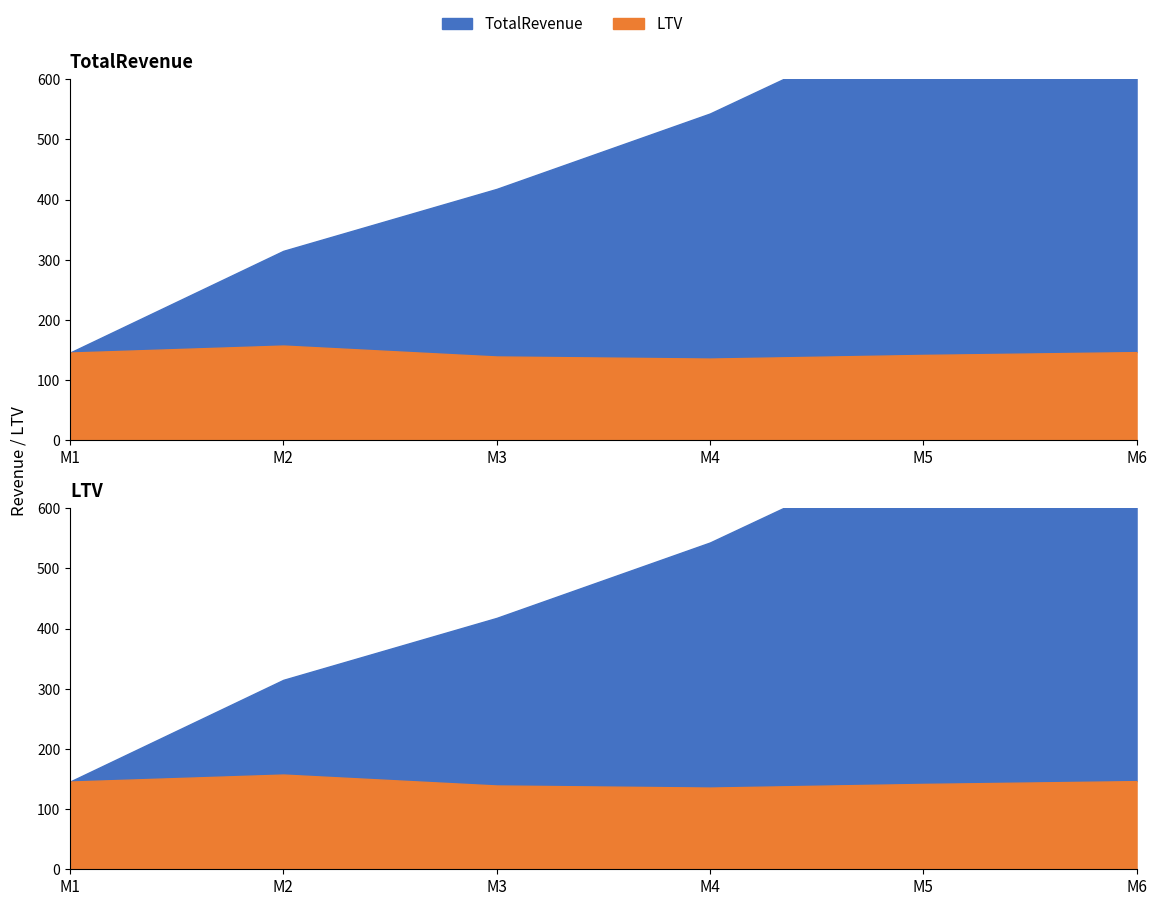

How many values in the TotalRevenue series exceed 448?

3